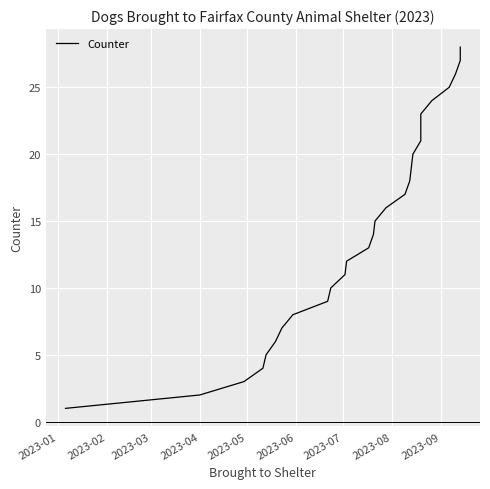

Is it true that the value at 10 is 6?

False